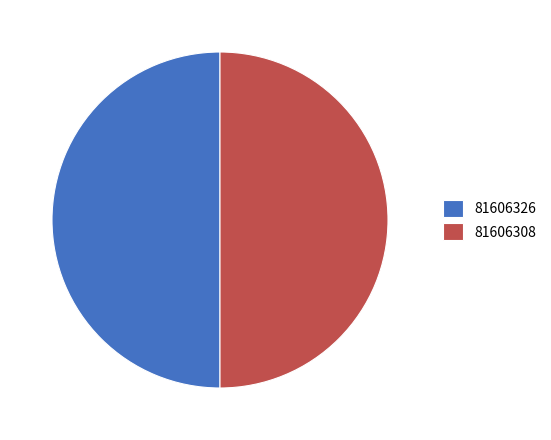

Approximately how many times larger is the value at 81606308 compared to 81606326?

1.0